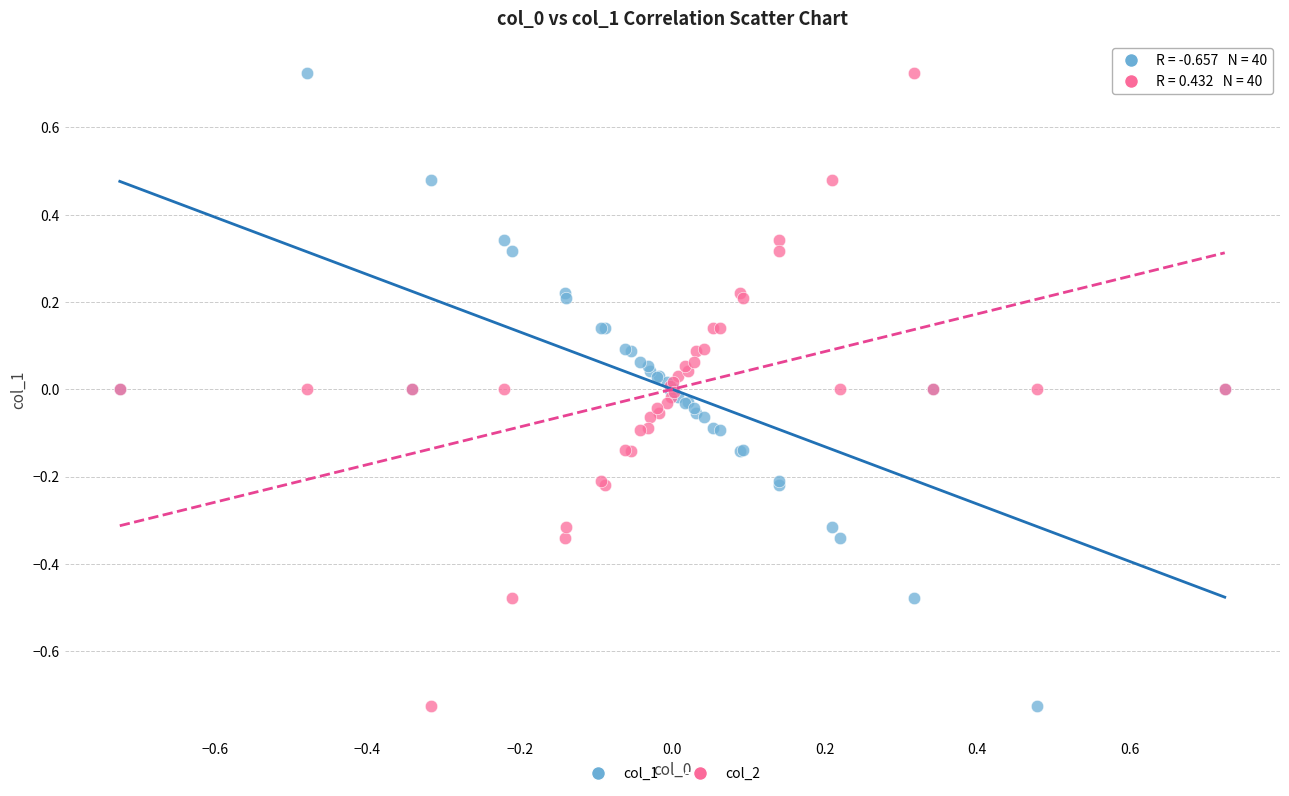

What are all the series names shown in the legend?

col_1, col_2